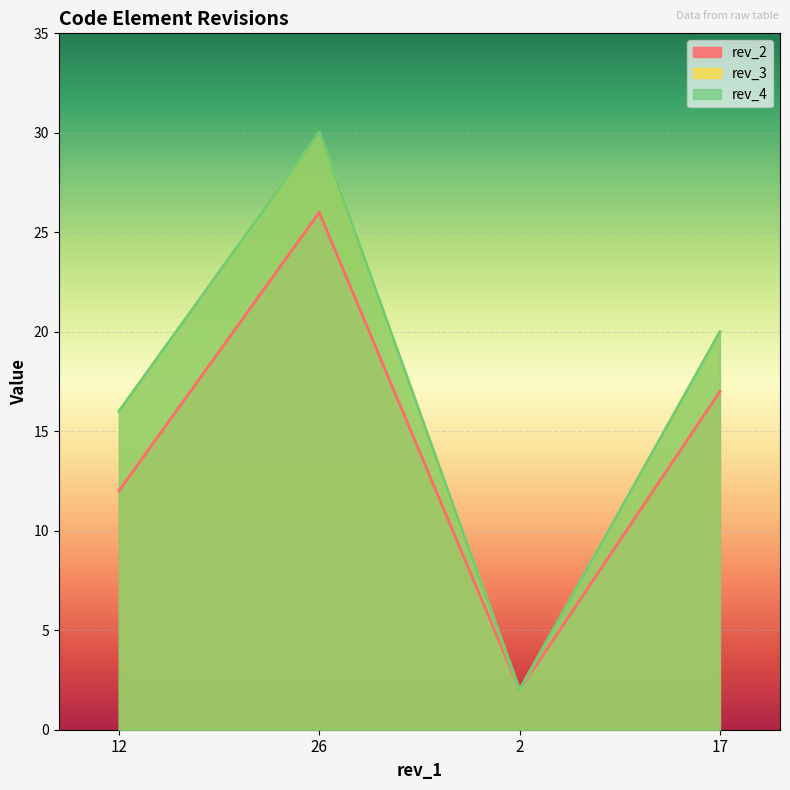

Rank the series at 12 from highest to lowest value.

rev_3, rev_4, rev_2